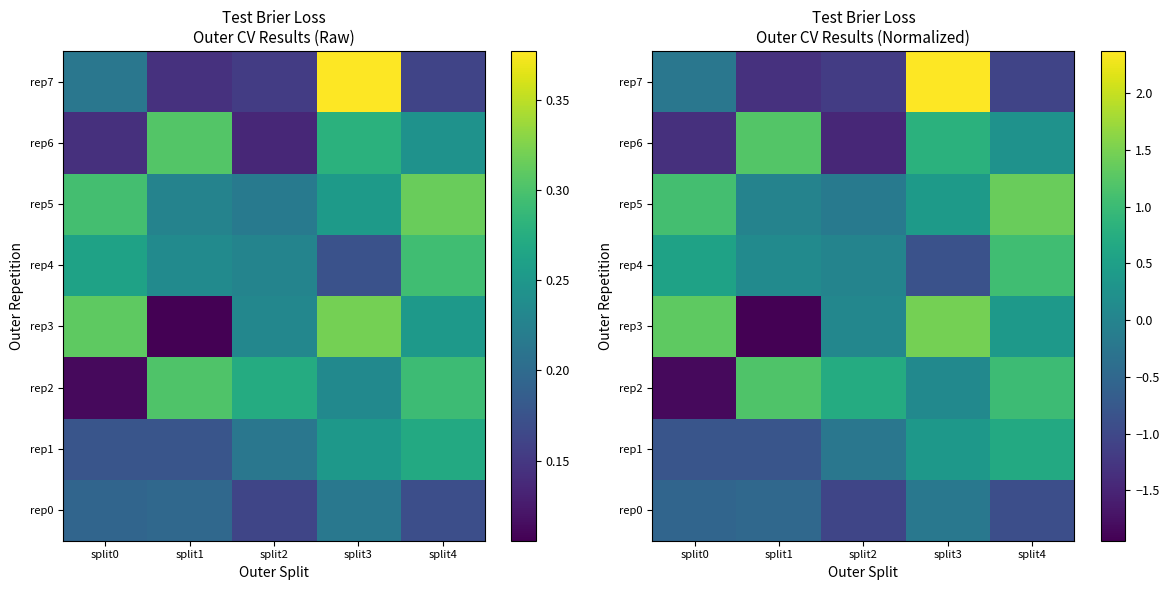

At which category does the chart reach its minimum across all series?

split1